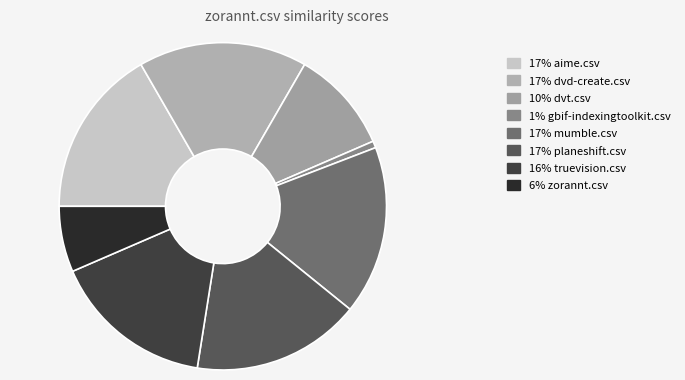

How many segments does this pie chart have?

8